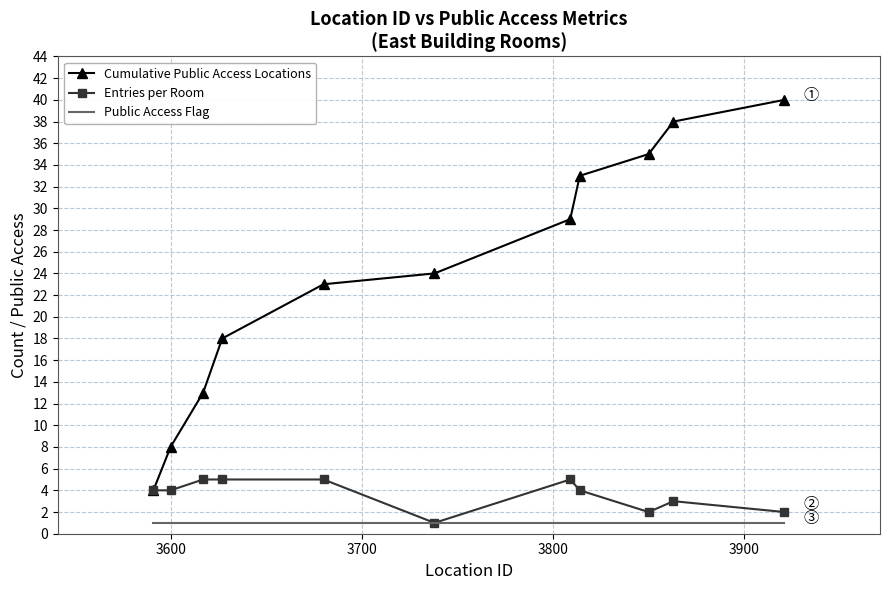

Which series has the largest total across all categories?

Cumulative Public Access Locations